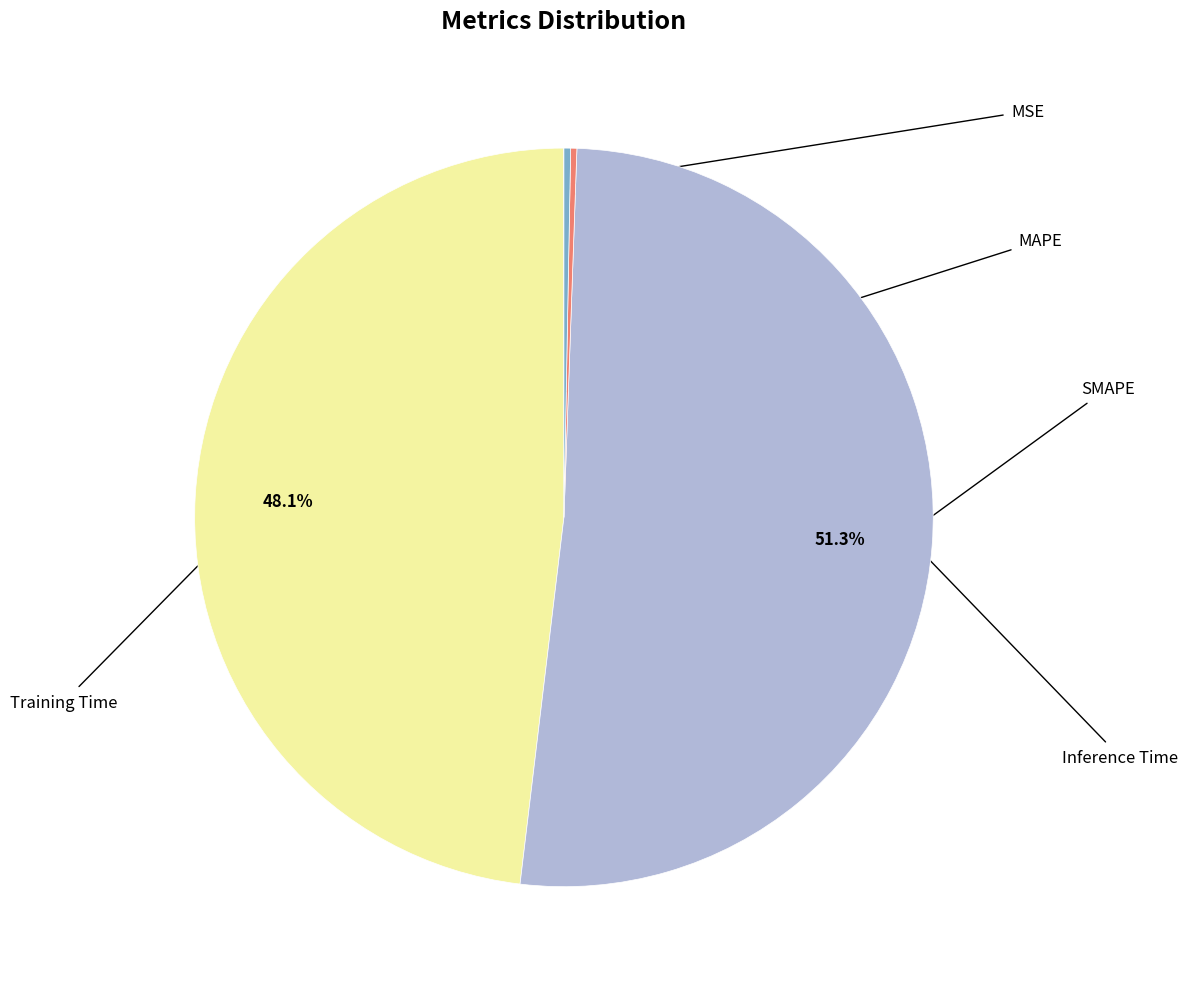

To the nearest percent, what is the average slice percentage?

20%